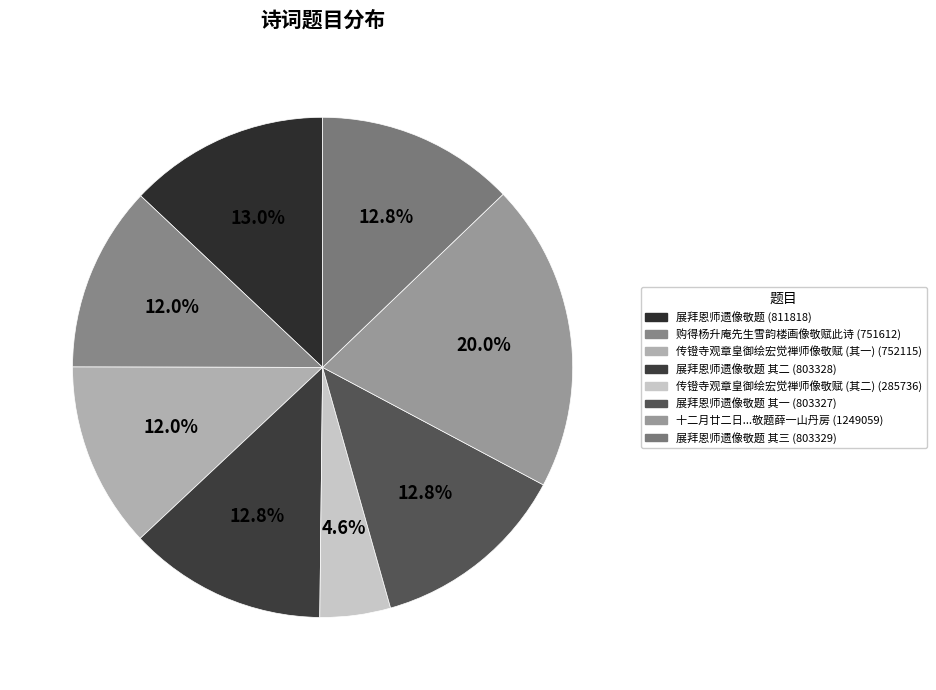

Which category has the biggest portion of the pie?

十二月廿二日为重阳王真人诞辰是日立春在淞江长春道院瞻拜真人及七真像敬题薛一山丹房